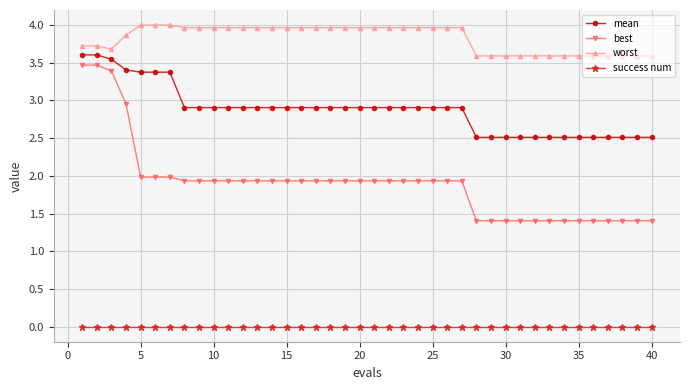

What is the difference between the maximum and minimum values in the mean series?

1.1